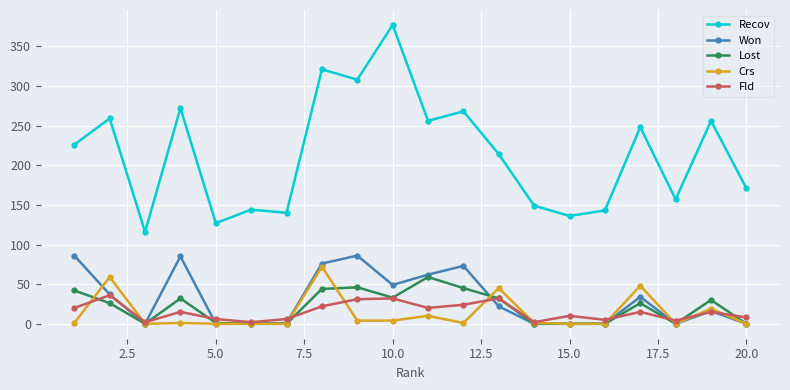

What is the difference between the second highest and minimum values in the Fld series?

30